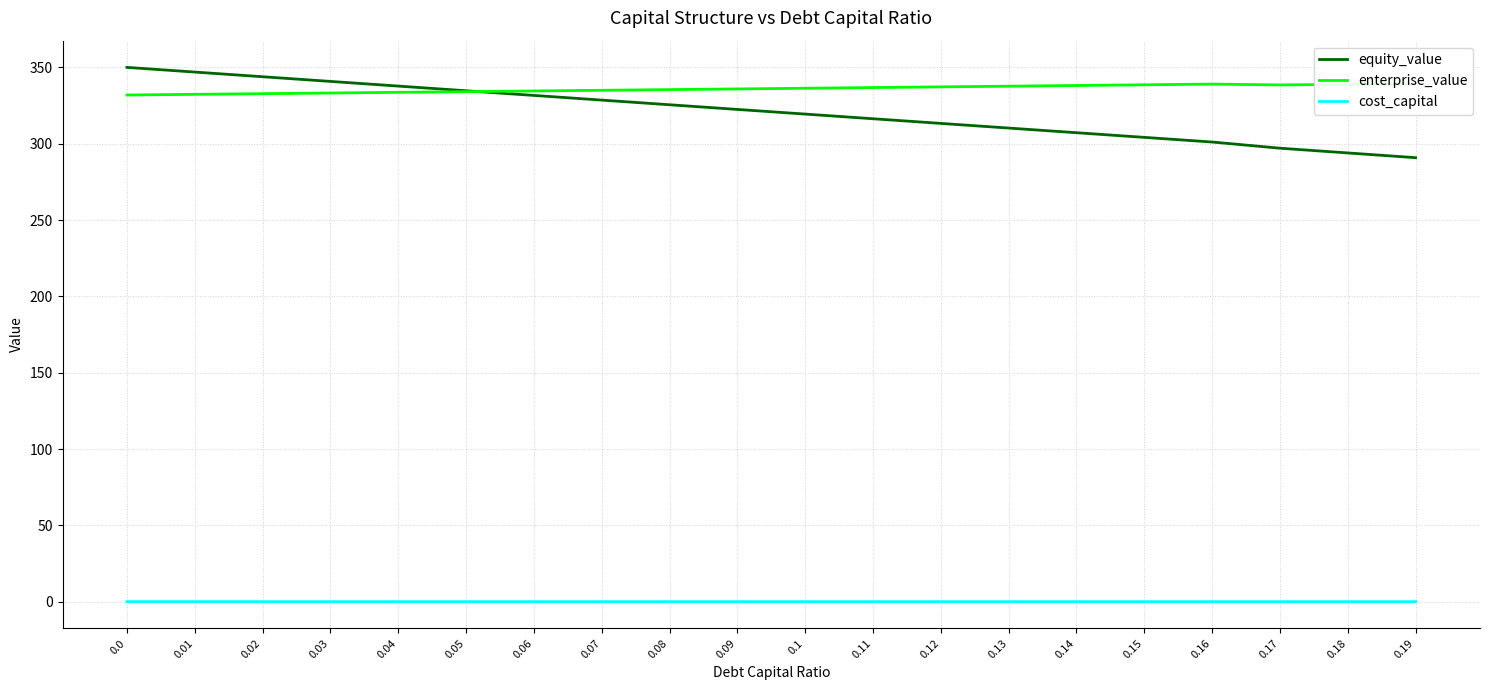

How many lines are shown in the chart?

3